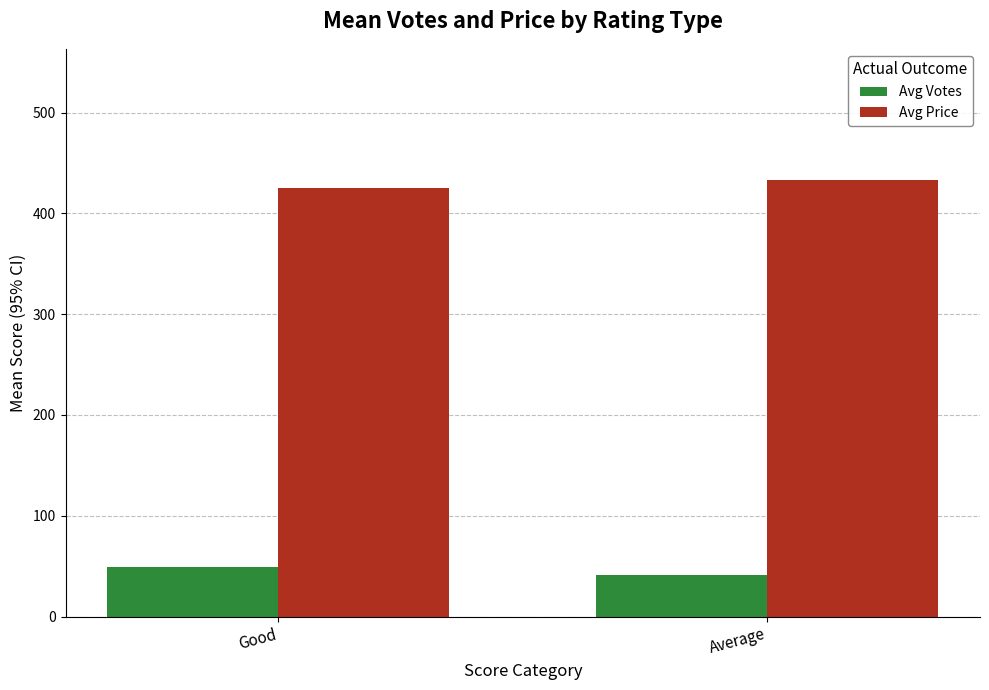

At Average, list the series in order from largest to smallest.

Avg Price, Avg Votes